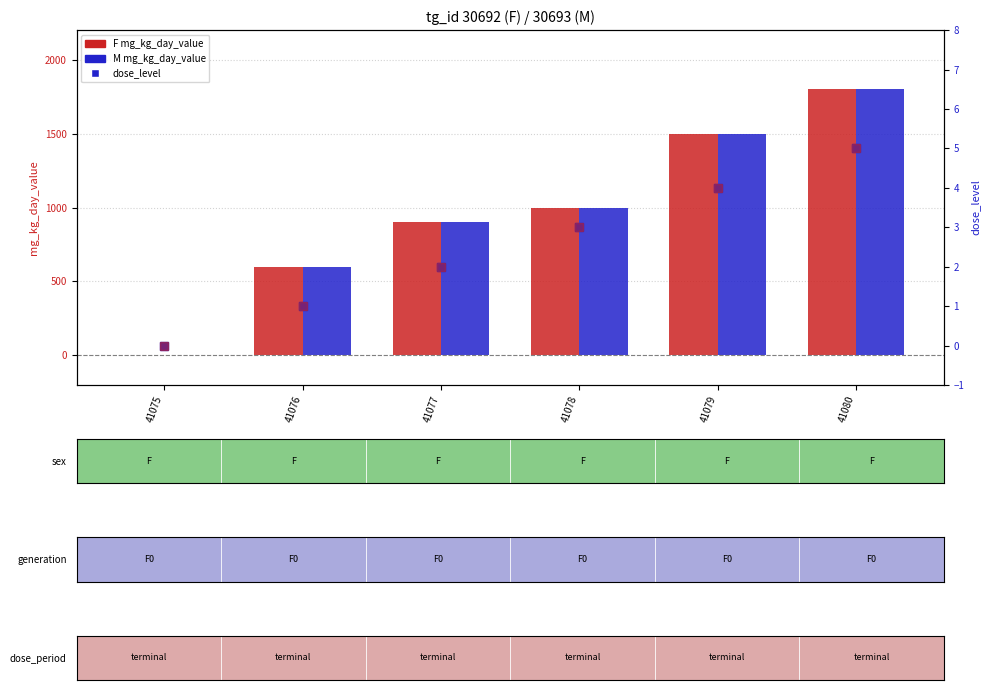

How many groups of bars are there?

6